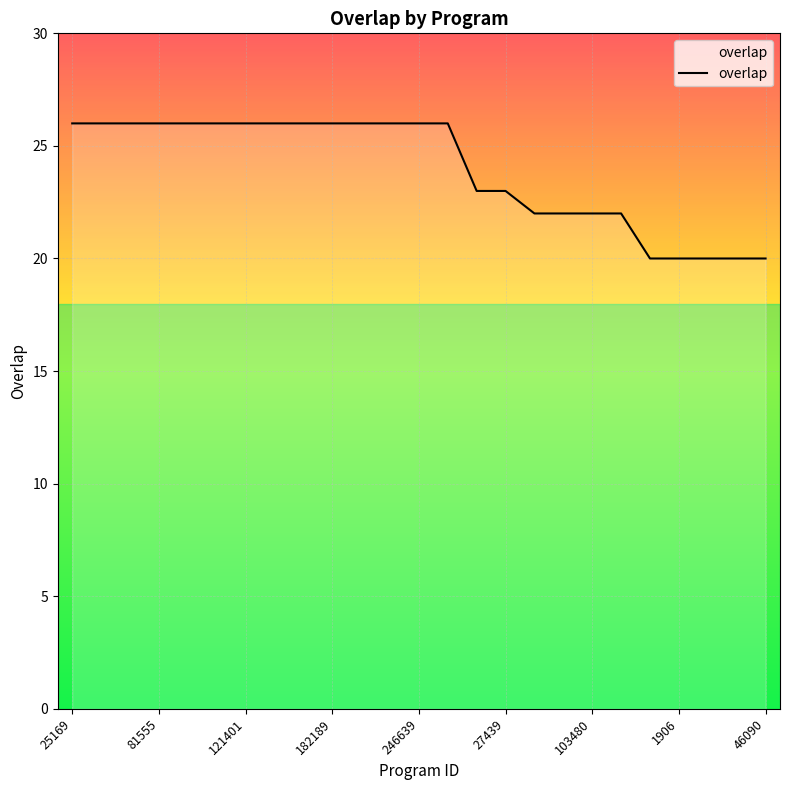

Count the number of categories in the chart.

25